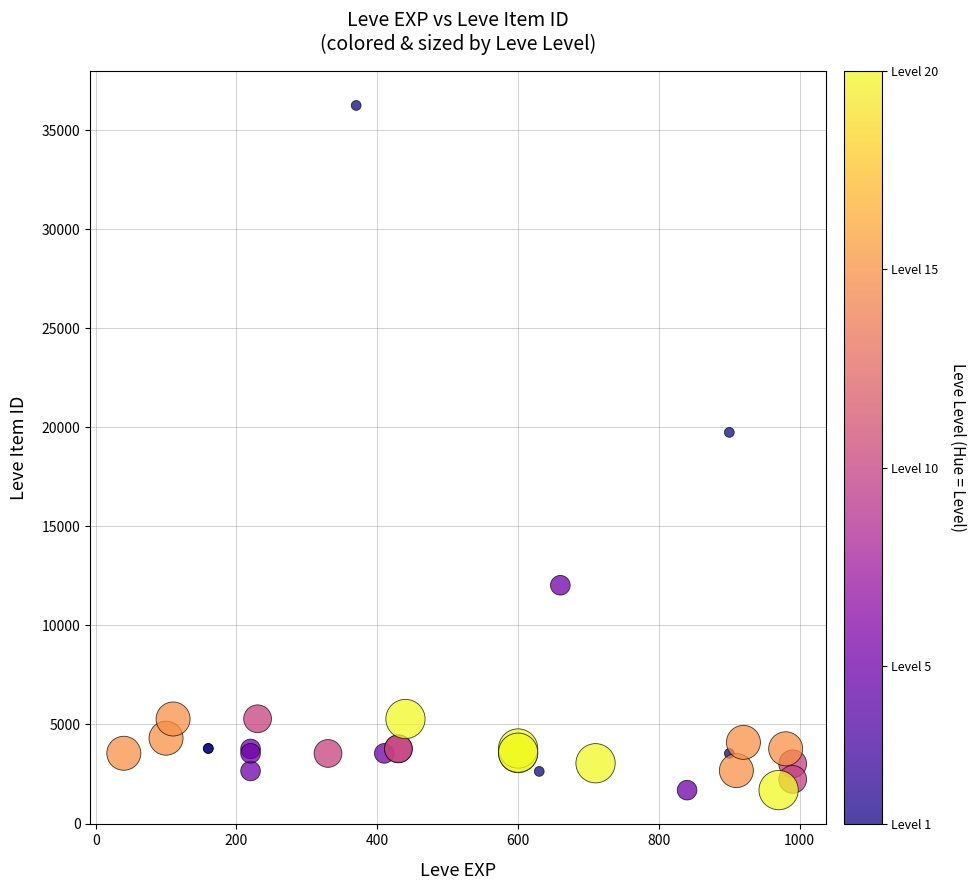

What Y value in the scatter plot is closest to 18967?

19744